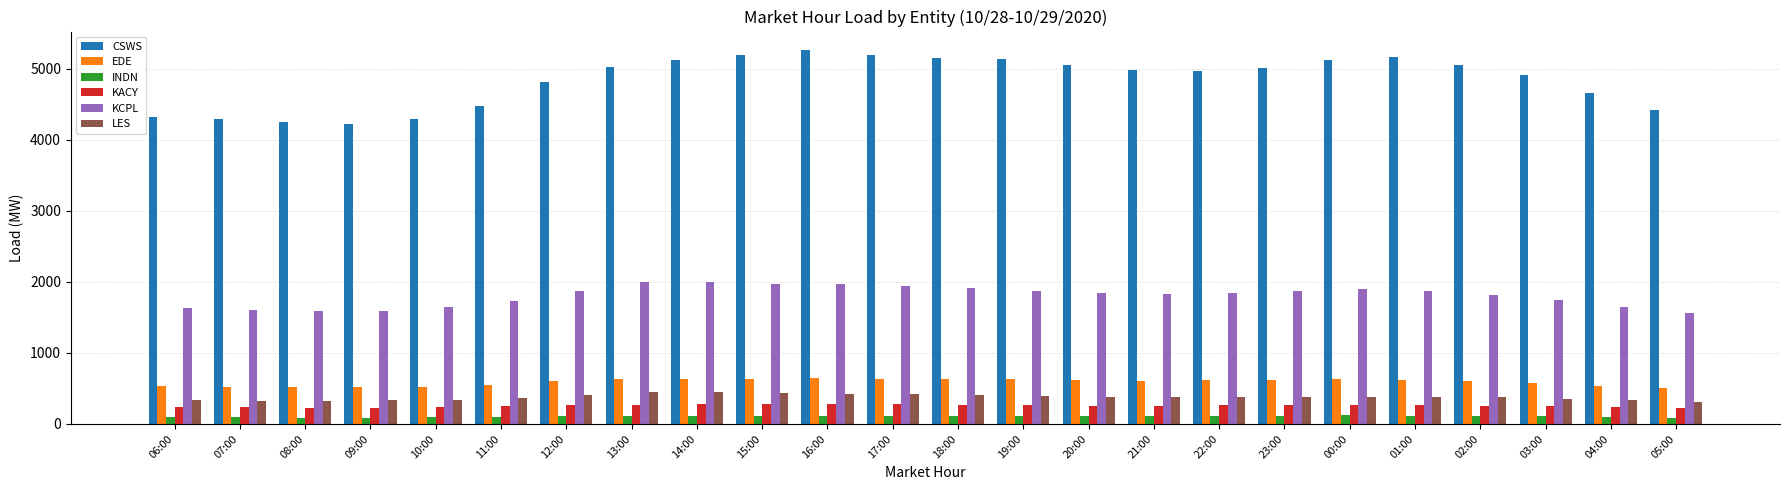

What is the smallest value displayed?

89.4